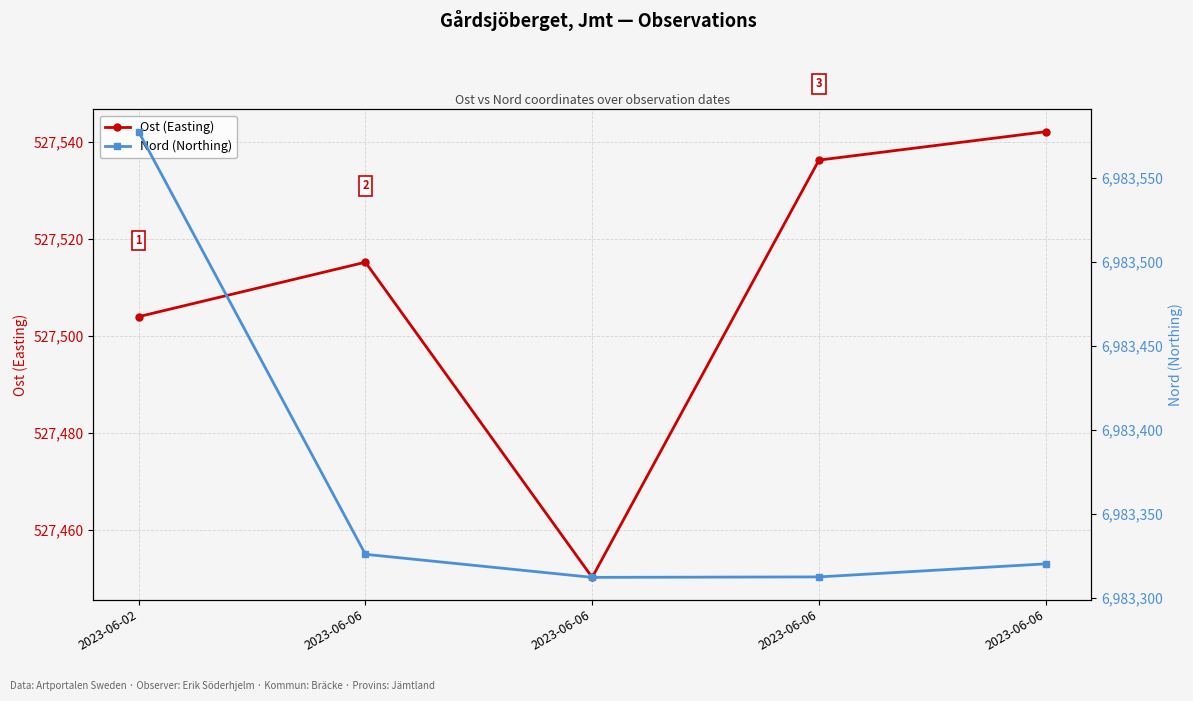

What are all the series names shown in the legend?

Ost (Easting), Nord (Northing)